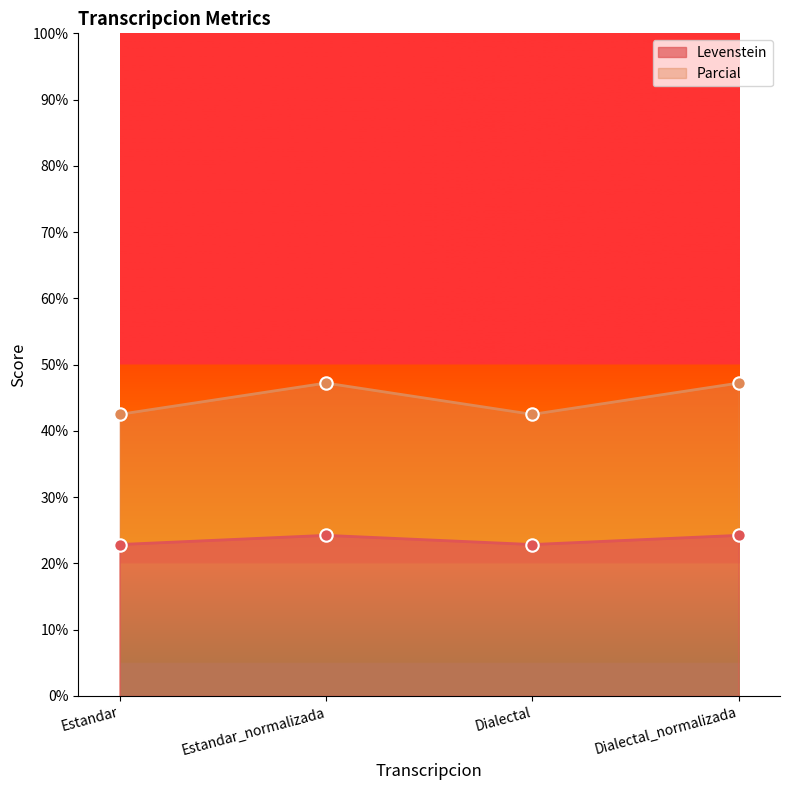

Which series has the largest Y range (max minus min)?

Levenstein